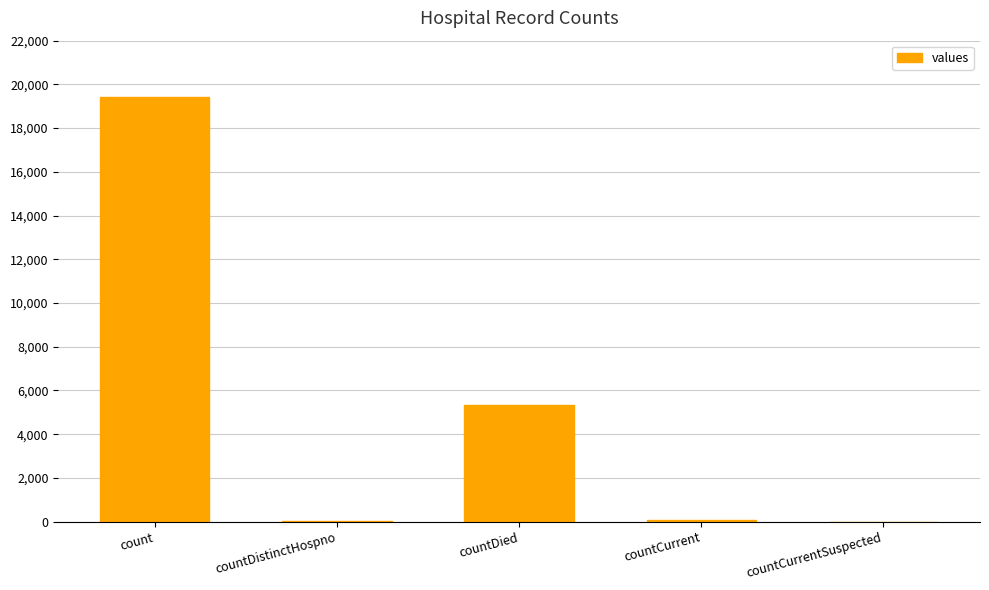

What is the change in value from countDied to countCurrentSuspected?

-5357